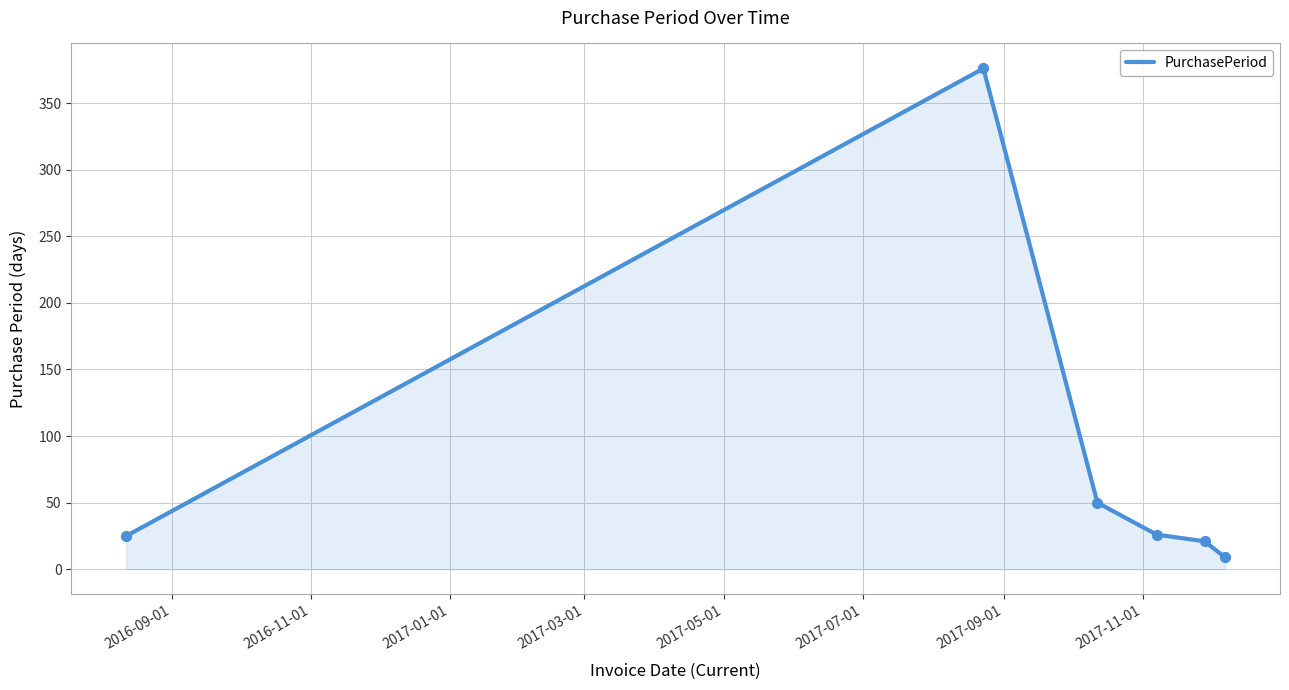

True or false: there are more than 0 points higher than both neighbors.

True